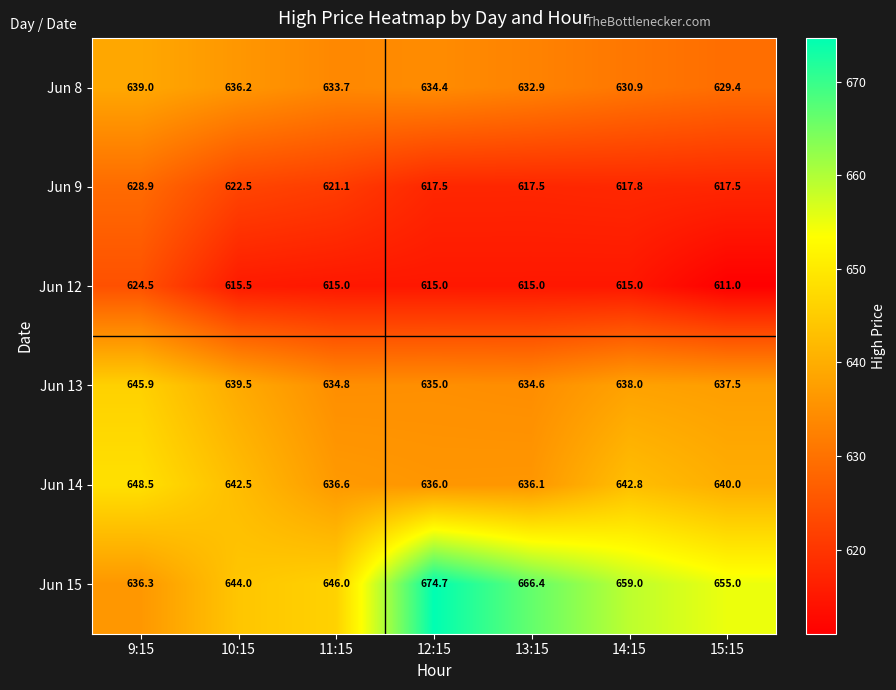

Count the number of data series in this chart.

6